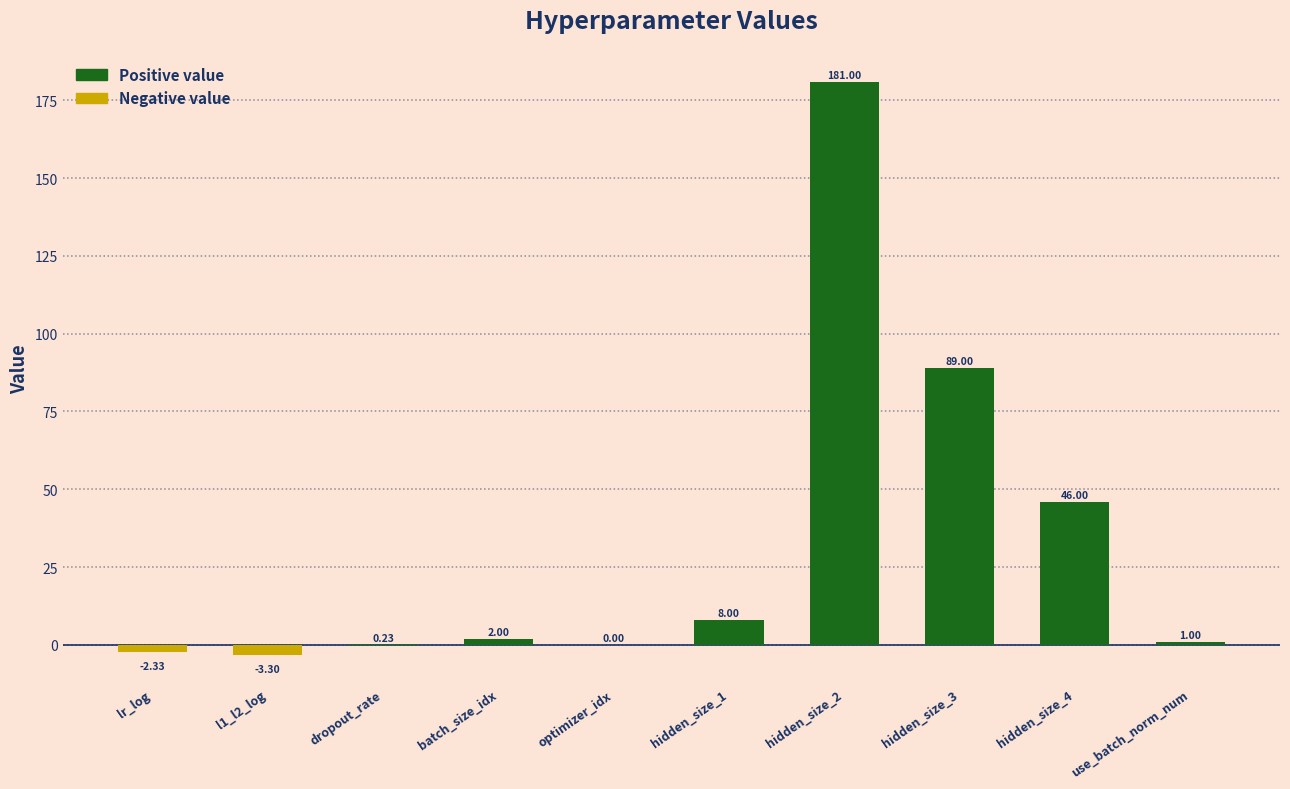

What value does the data have at l1_l2_log?

-3.3